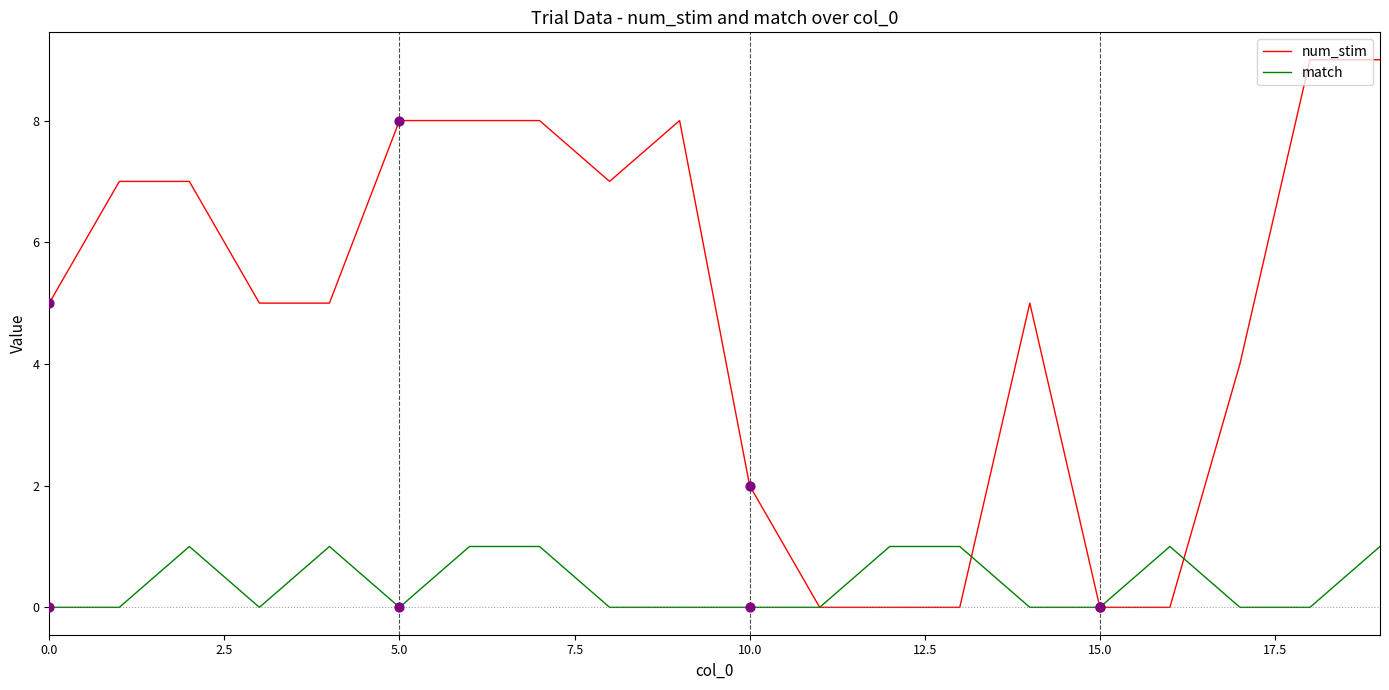

Which series has the widest spread of values?

num_stim